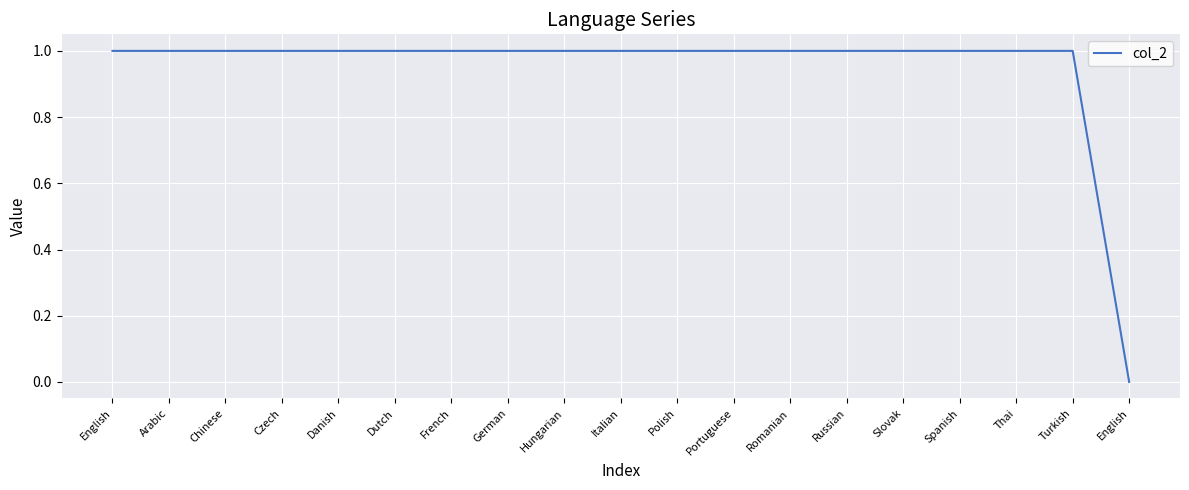

Does the chart display data point markers on the line(s)?

No